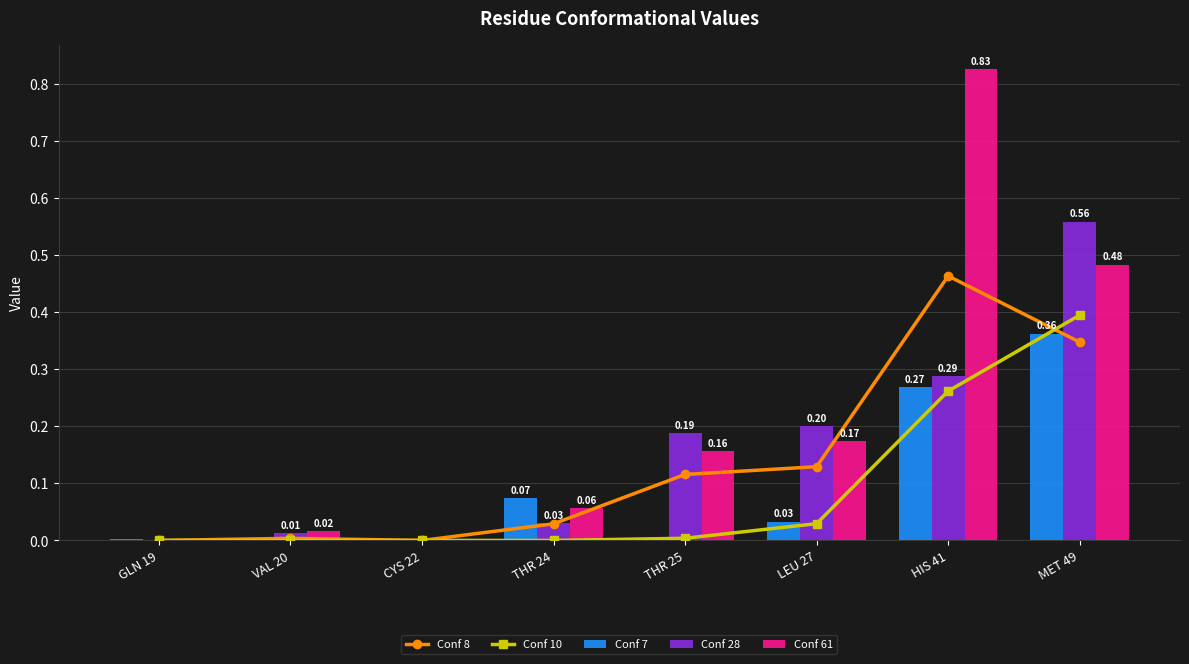

The Conf 10 series shows 0.0 at GLN 19. True or false?

True